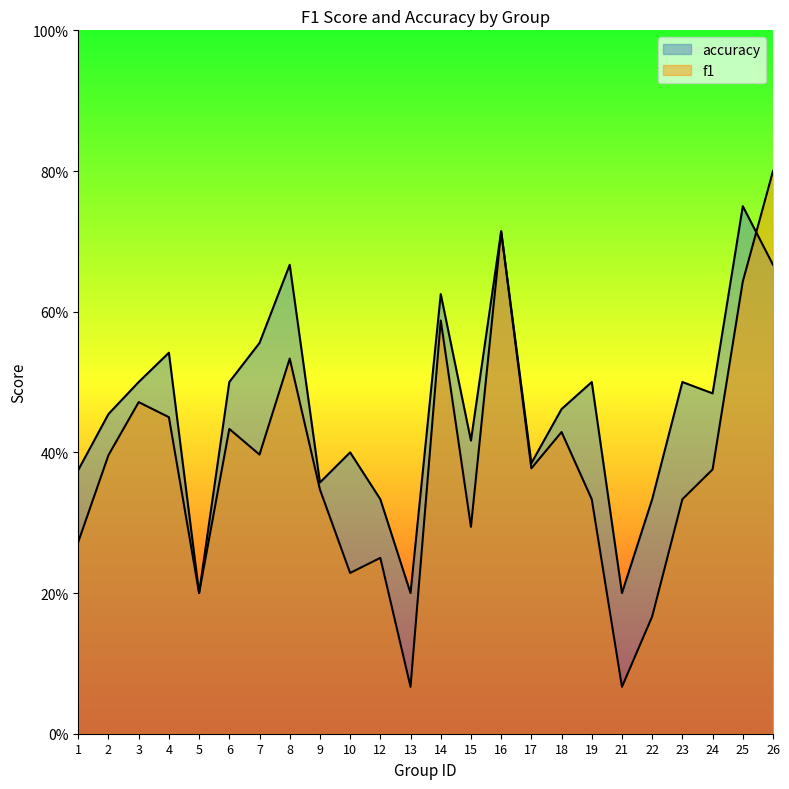

Reading left to right, what are all the values shown in this chart?

f1: 0.3	0.4	0.5	0.5	0.2	0.4	0.4	0.5	0.3	0.2	0.2	0.1	0.6	0.3	0.7	0.4	0.4	0.3	0.1	0.2	0.3	0.4	0.6	0.8
accuracy: 0.4	0.5	0.5	0.5	0.2	0.5	0.6	0.7	0.4	0.4	0.3	0.2	0.6	0.4	0.7	0.4	0.5	0.5	0.2	0.3	0.5	0.5	0.8	0.7